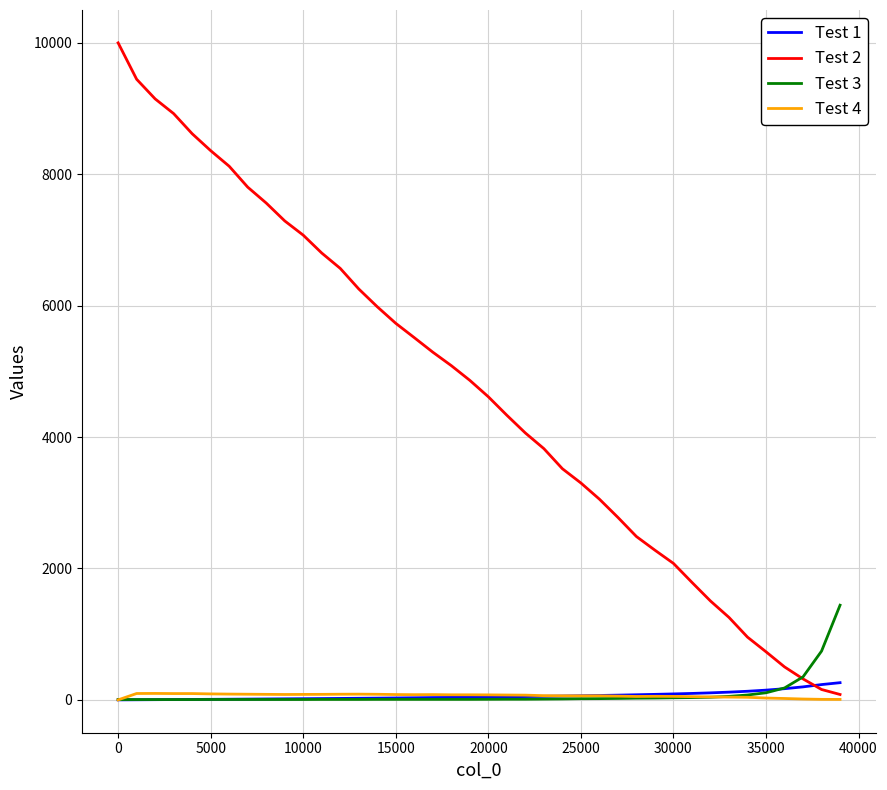

At how many categories does at least one series exceed 5135?

18